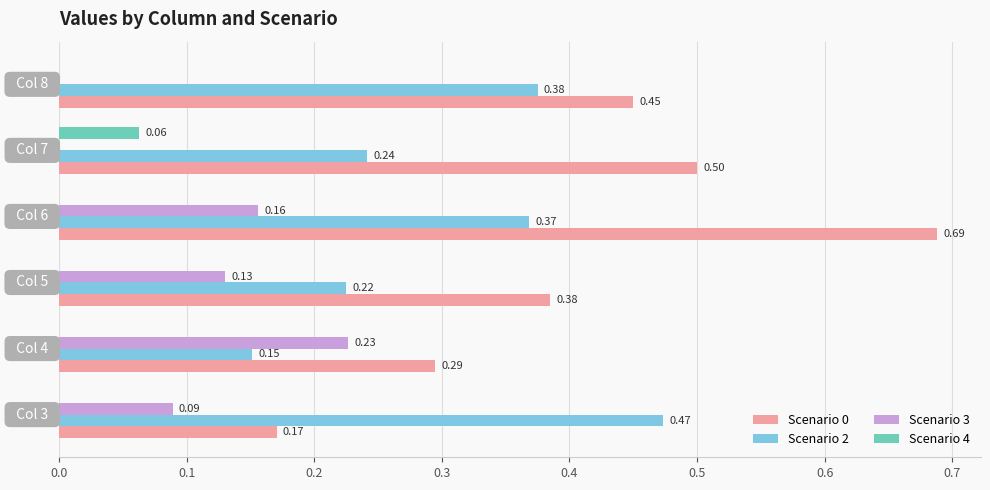

Which series has the largest total across all categories?

Scenario 0